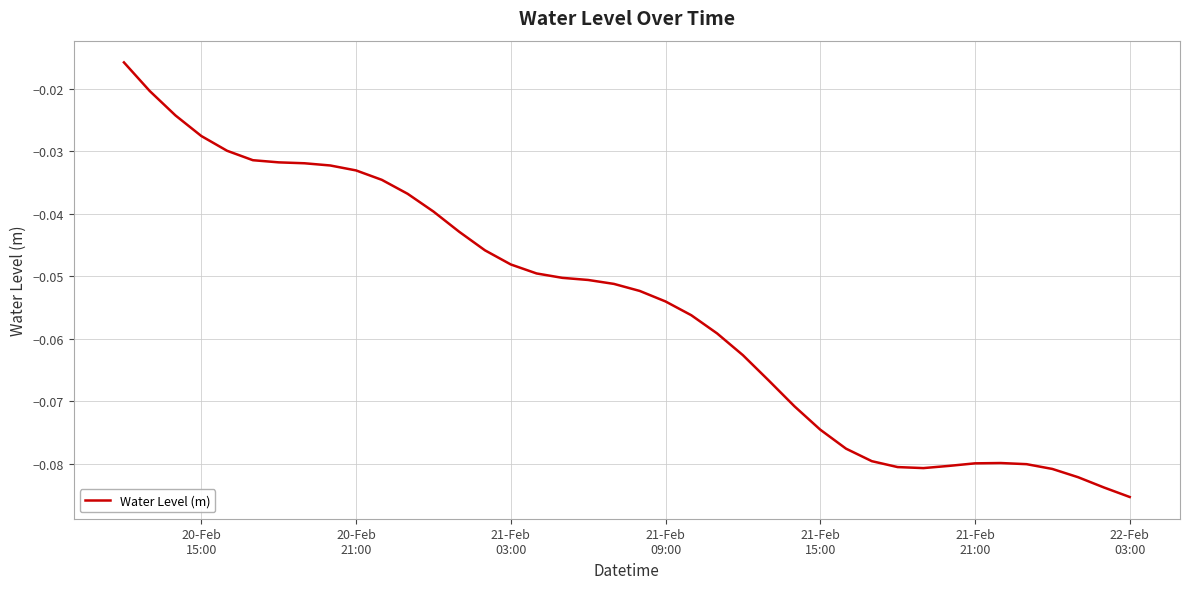

Reading left to right, list all the values displayed in this chart.

-0.0	-0.0	-0.0	-0.0	-0.0	-0.0	-0.0	-0.0	-0.0	-0.0	-0.0	-0.0	-0.0	-0.0	-0.0	-0.0	-0.0	-0.1	-0.1	-0.1	-0.1	-0.1	-0.1	-0.1	-0.1	-0.1	-0.1	-0.1	-0.1	-0.1	-0.1	-0.1	-0.1	-0.1	-0.1	-0.1	-0.1	-0.1	-0.1	-0.1